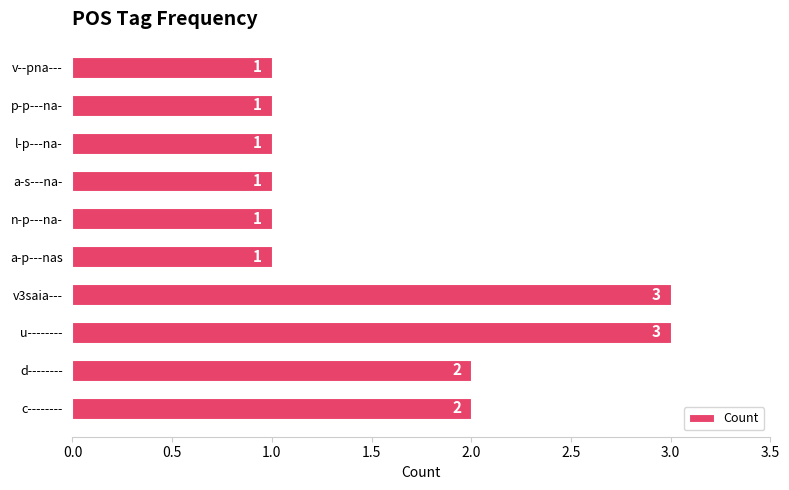

Count the number of data series in this chart.

1